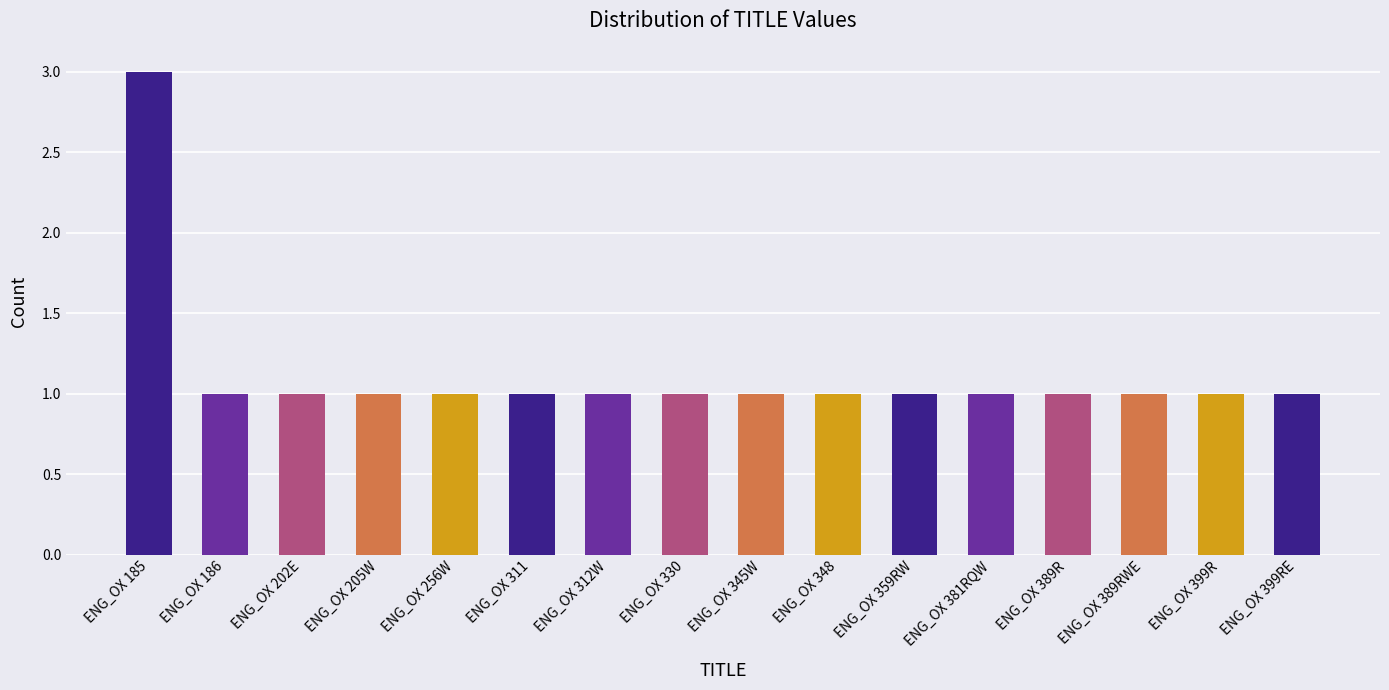

Reading left to right, extract all data points from this chart.

3	1	1	1	1	1	1	1	1	1	1	1	1	1	1	1